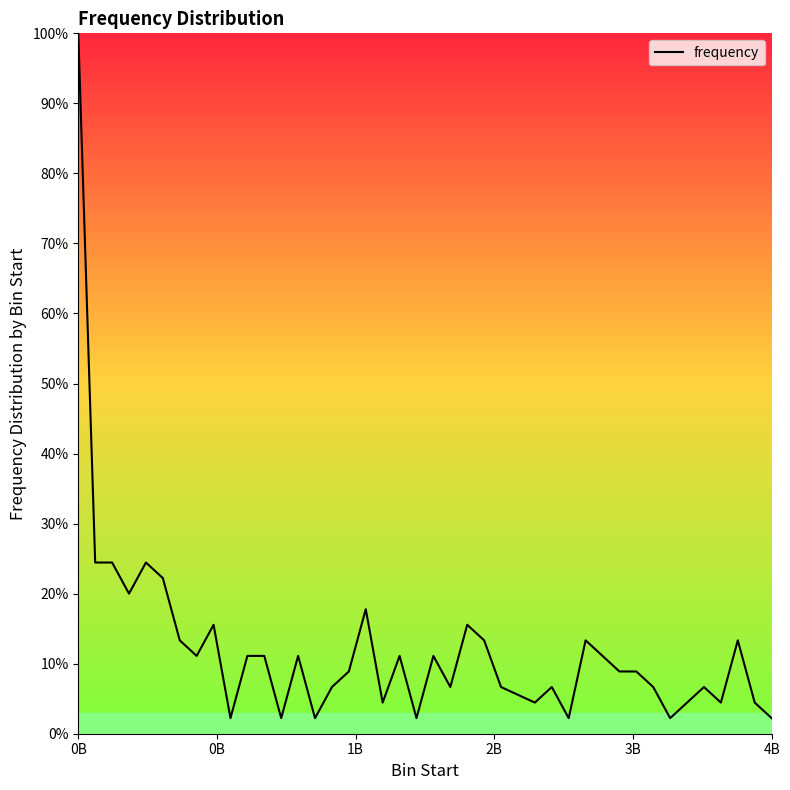

What is the difference between the maximum and minimum values?

97.8